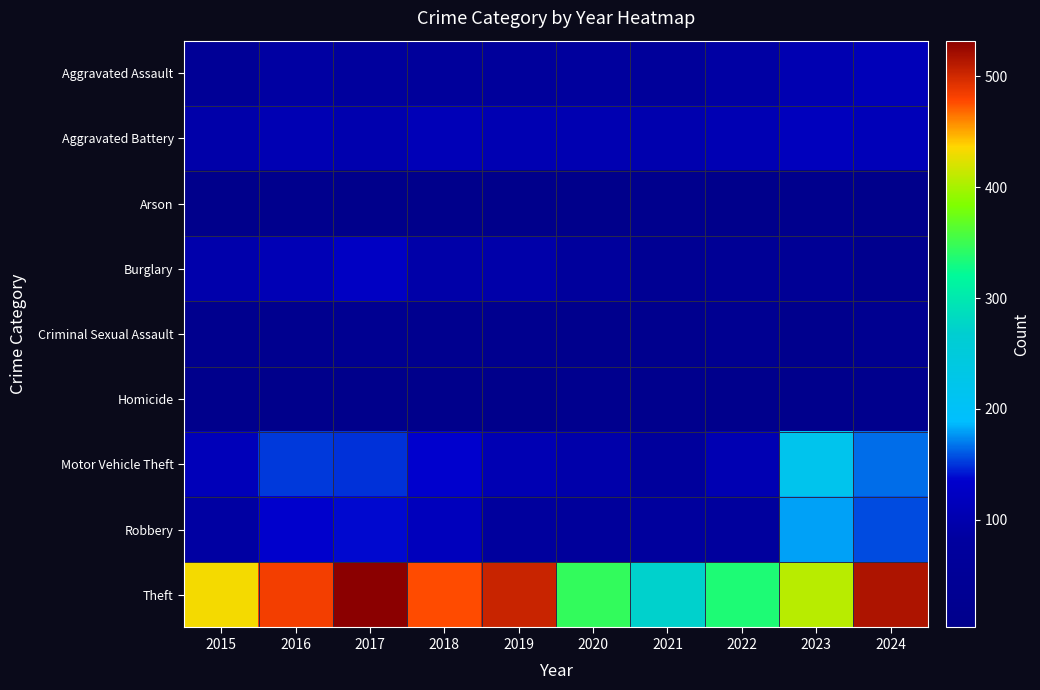

Reading right to left, list all the values displayed in this chart.

Aggravated Assault: 2024=112	2023=104	2022=88	2021=67	2020=75	2019=69	2018=69	2017=78	2016=86	2015=48
Aggravated Battery: 2024=112	2023=117	2022=106	2021=101	2020=104	2019=105	2018=111	2017=101	2016=106	2015=94
Arson: 2024=6	2023=14	2022=4	2021=12	2020=4	2019=5	2018=4	2017=7	2016=14	2015=5
Burglary: 2024=17	2023=46	2022=47	2021=39	2020=74	2019=94	2018=93	2017=124	2016=109	2015=98
Criminal Sexual Assault: 2024=24	2023=13	2022=29	2021=17	2020=15	2019=23	2018=20	2017=28	2016=22	2015=19
Homicide: 2024=15	2023=9	2022=11	2021=12	2020=19	2019=5	2018=3	2017=5	2016=6	2015=8
Motor Vehicle Theft: 2024=166	2023=218	2022=105	2021=73	2020=95	2019=106	2018=136	2017=149	2016=151	2015=113
Robbery: 2024=156	2023=180	2022=76	2021=77	2020=69	2019=78	2018=116	2017=138	2016=135	2015=86
Theft: 2024=516	2023=407	2022=335	2021=272	2020=346	2019=504	2018=477	2017=532	2016=484	2015=432